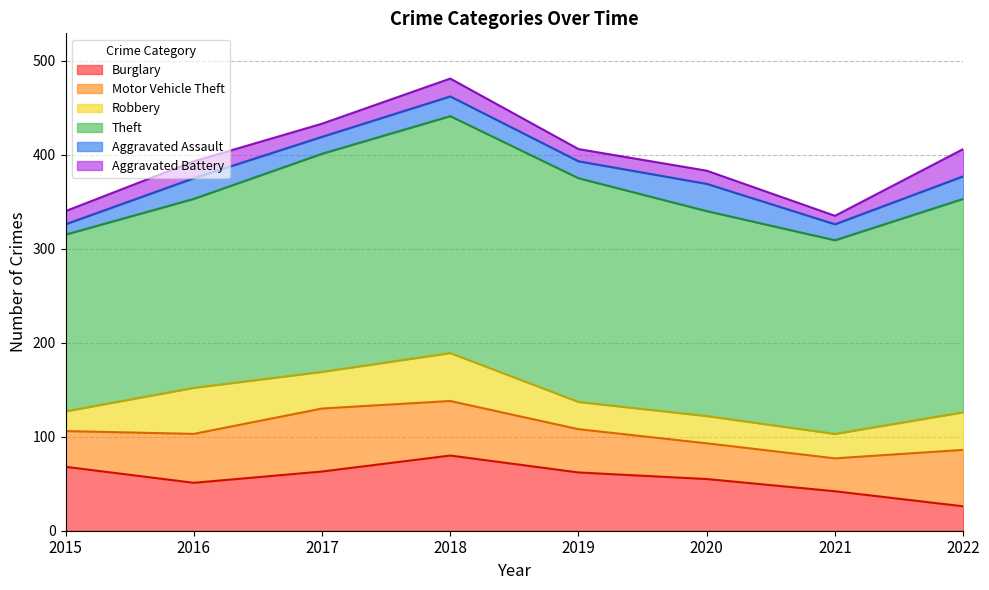

How many intersections are there between Aggravated Battery and Burglary?

1